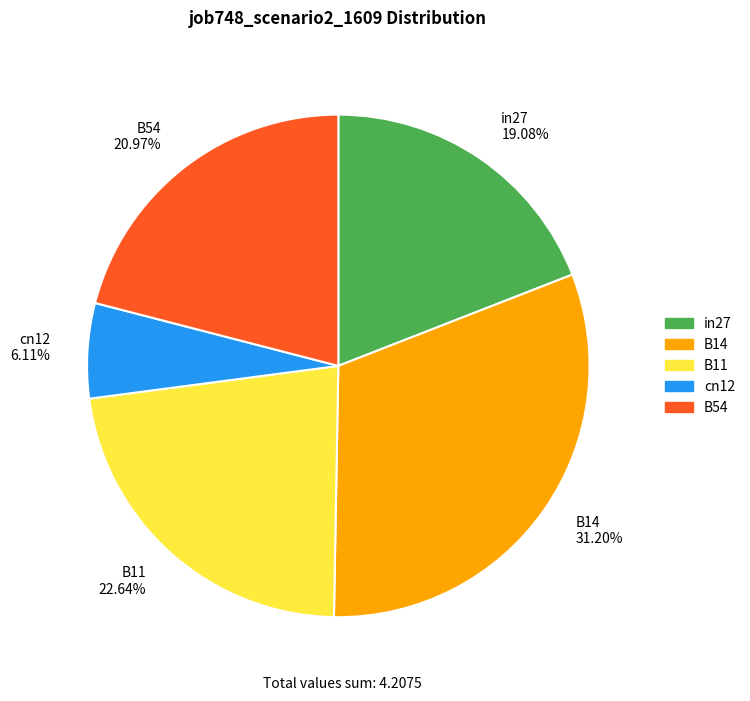

What is the largest slice in the pie chart?

B14